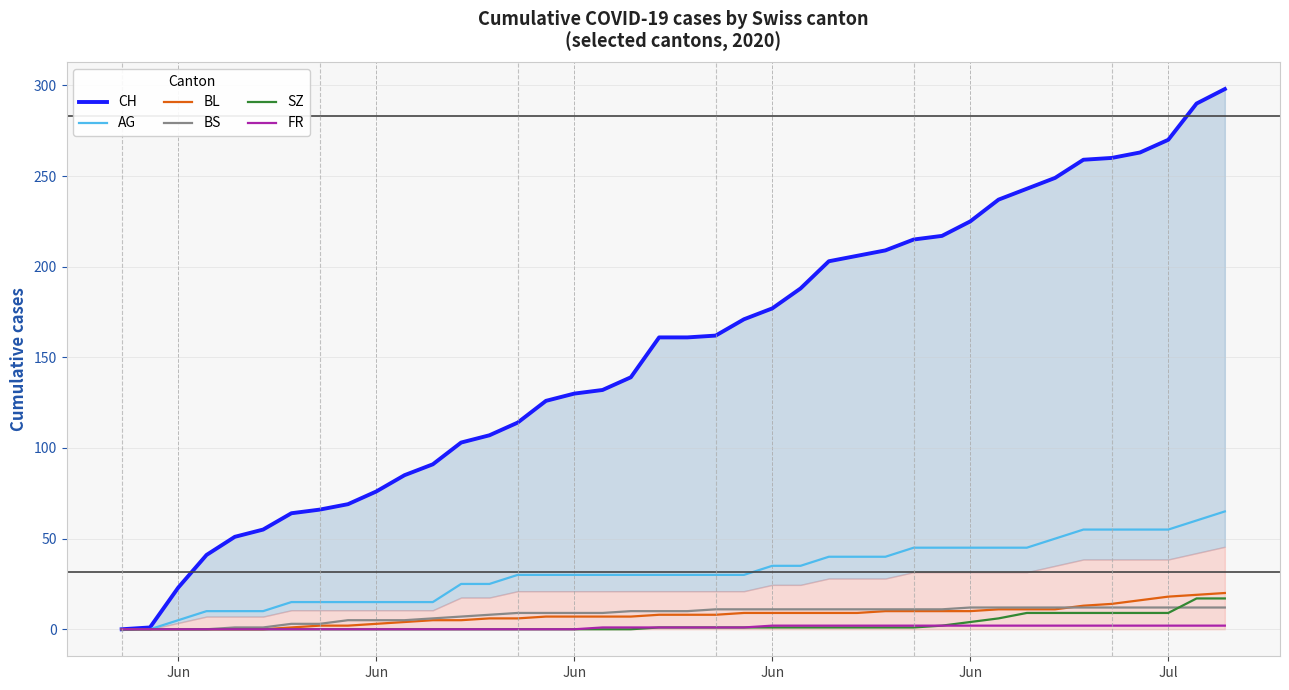

True or false: SZ has a value of 6 at 38.

False